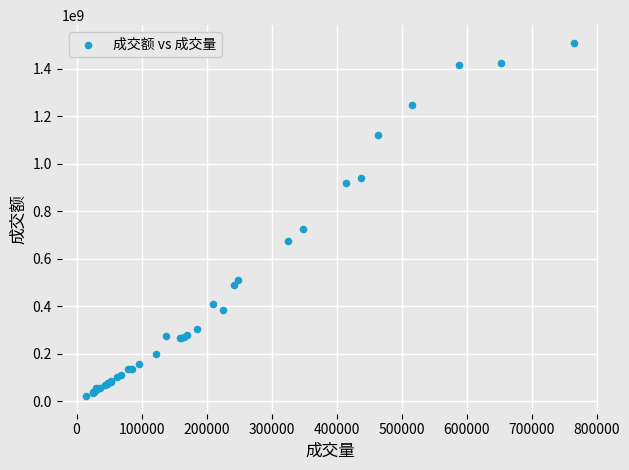

What Y value in the scatter plot is closest to 766046955?

725029684